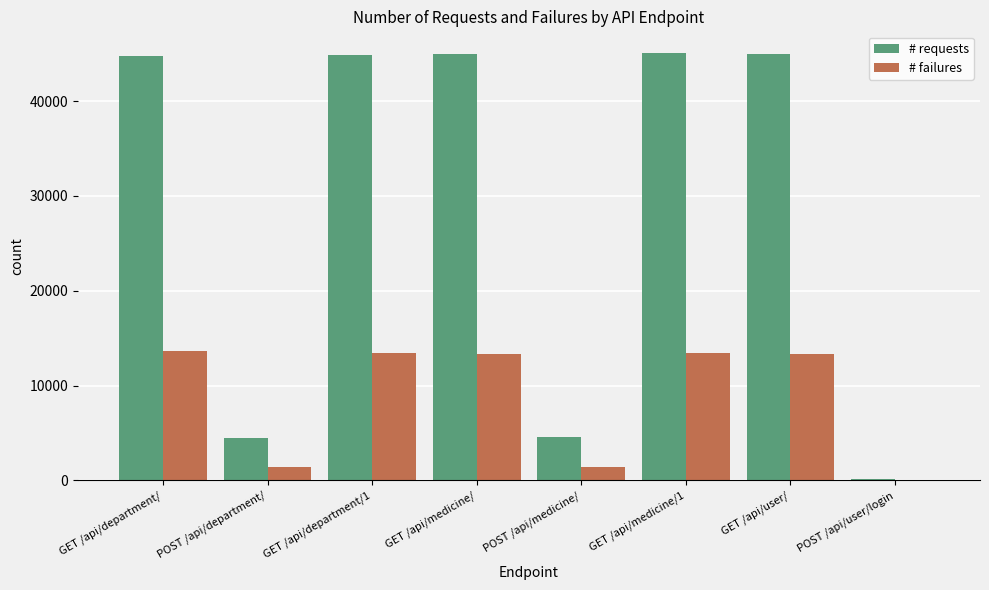

Which series changed the most between POST /api/department/ and GET /api/department/1?

# requests